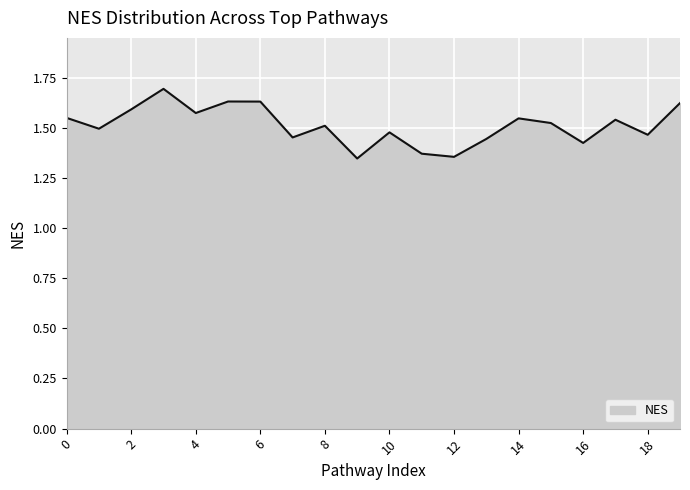

What is the difference between the maximum and minimum values?

0.3